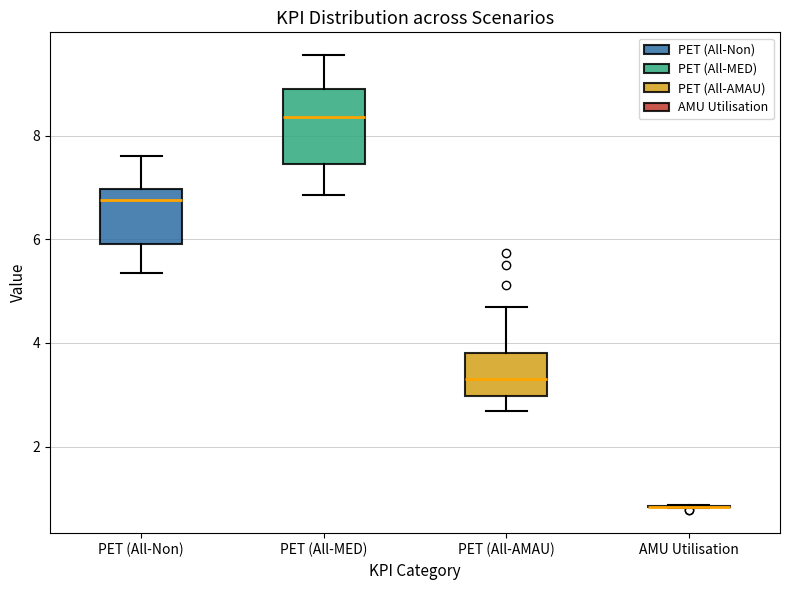

Reading left to right, transcribe this box plot: for each box, give where its median line is, the range the box spans, and where its two whiskers end, as read against the y-axis. The values are not printed on the chart, so give them approximately, as read against the axis.

PET (All-Non): median 6.8, box 6.0 to 7.0, whiskers 5.4 to 7.6
PET (All-MED): median 8.4, box 7.4 to 9.0, whiskers 6.8 to 9.6
PET (All-AMAU): median 3.4, box 3.0 to 3.8, whiskers 2.6 to 4.6
AMU Utilisation: box collapsed to a line at 0.8, whiskers 0.8 to 0.8